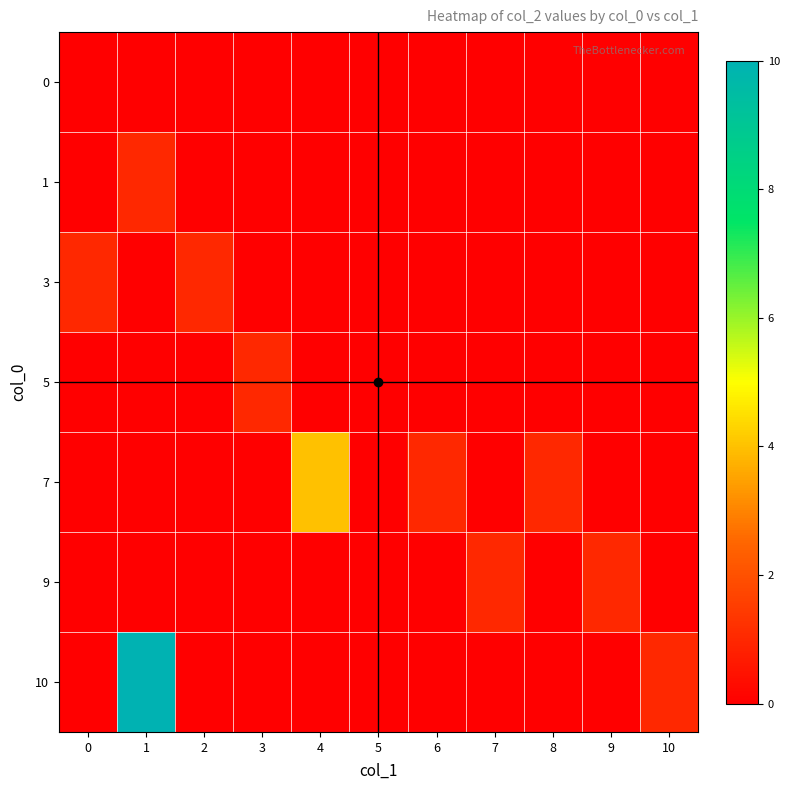

At 4, list the series in order from smallest to largest.

0, 1, 3, 5, 9, 10, 7